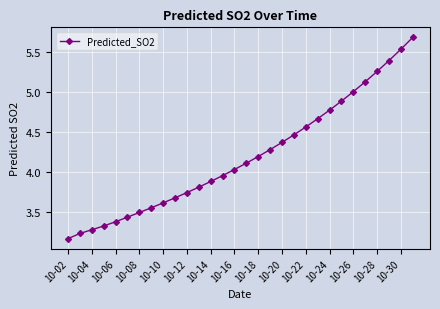

What is the sum of all values?

125.9